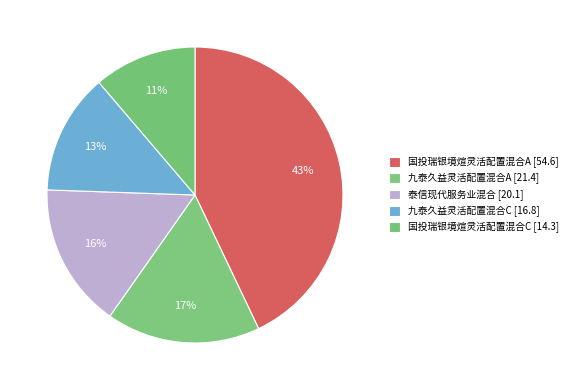

Is it true that 九泰久益灵活配置混合C is 13% of the pie?

True